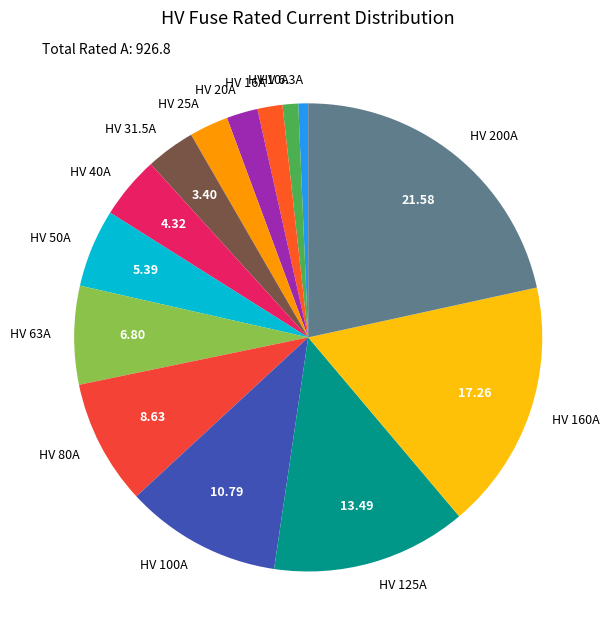

Which category has the biggest portion of the pie?

HV 200A